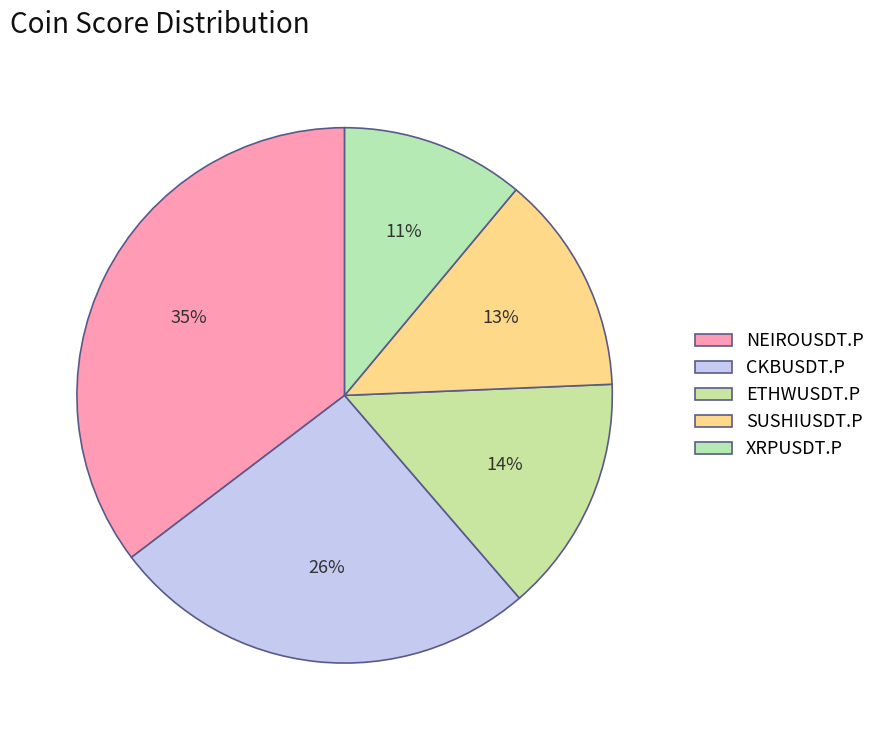

Does ETHWUSDT.P account for over 50% of the chart?

No